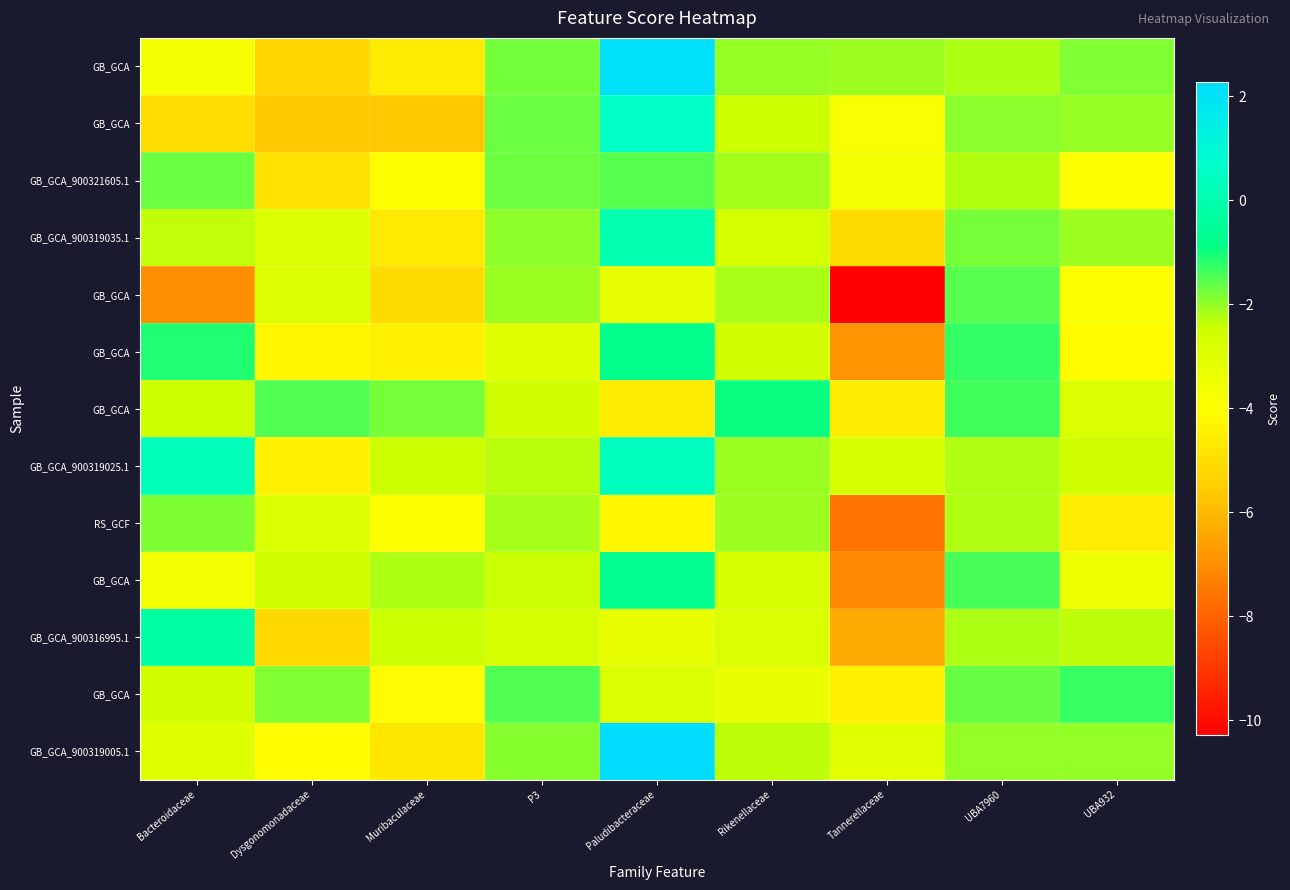

How many distinct data groups are displayed?

13